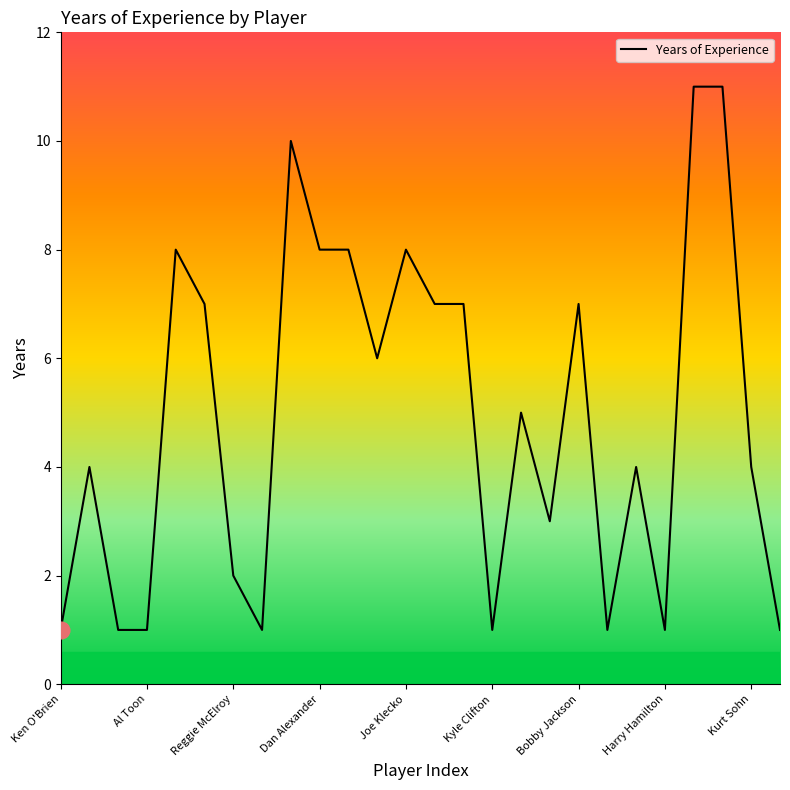

How many distinct data groups are displayed?

1